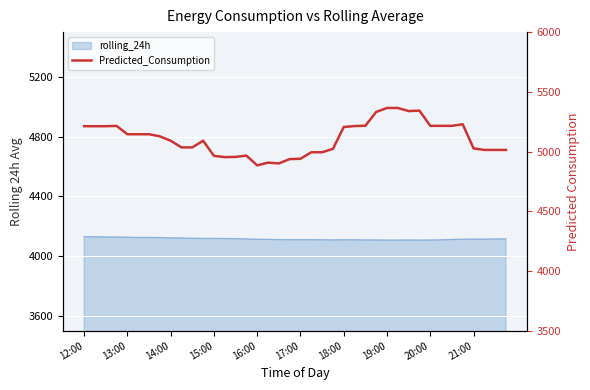

True or false: there are more than 0 points higher than both neighbors.

True